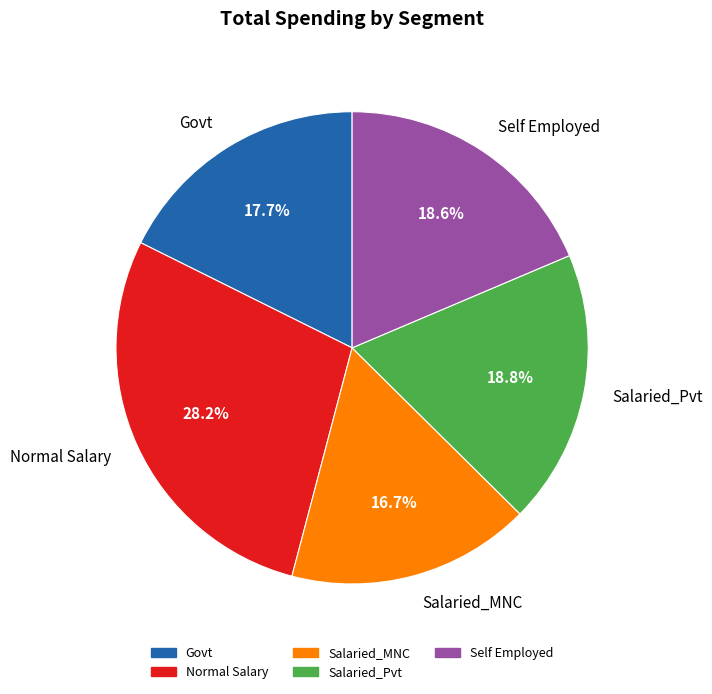

Does any single category account for the majority?

No